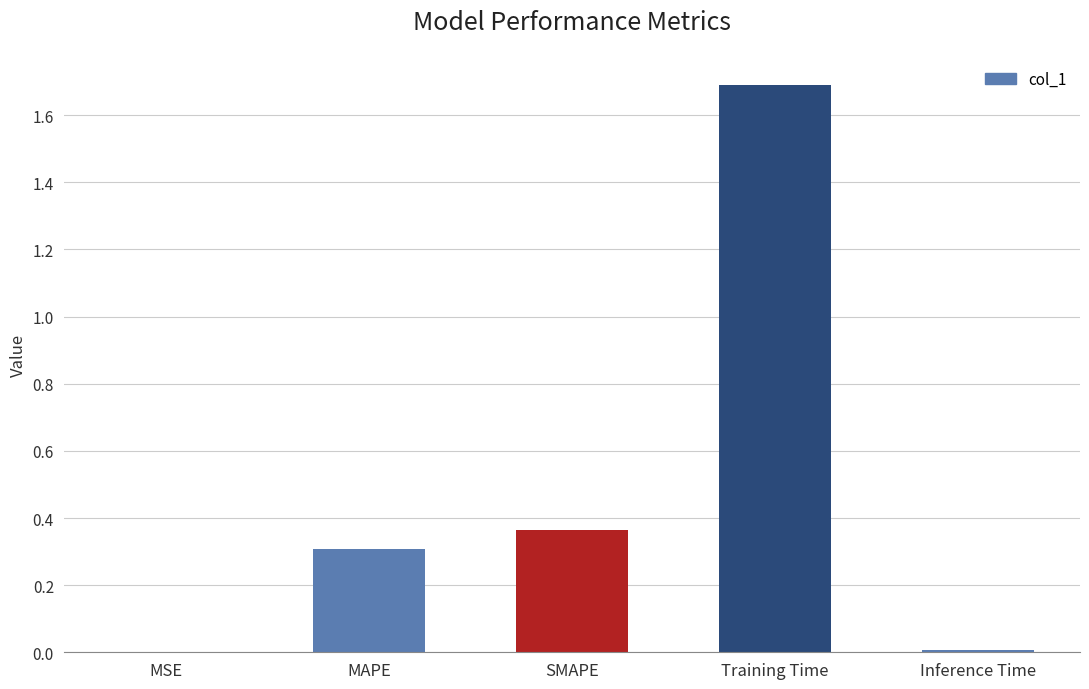

Read the value at Training Time.

1.7